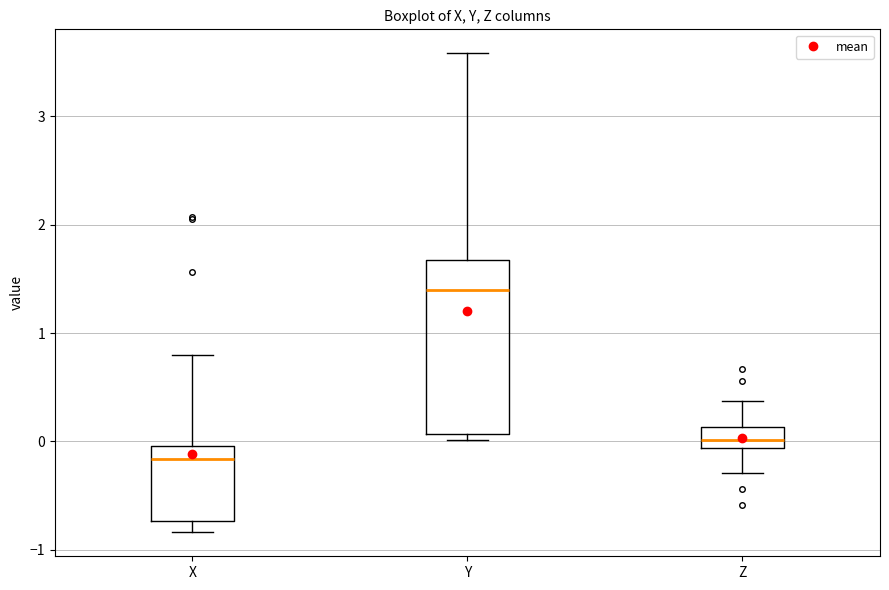

Where is the upper edge of the box for Z on the y-axis? The values are not printed on the chart, so give them approximately, as read against the axis.

0.1